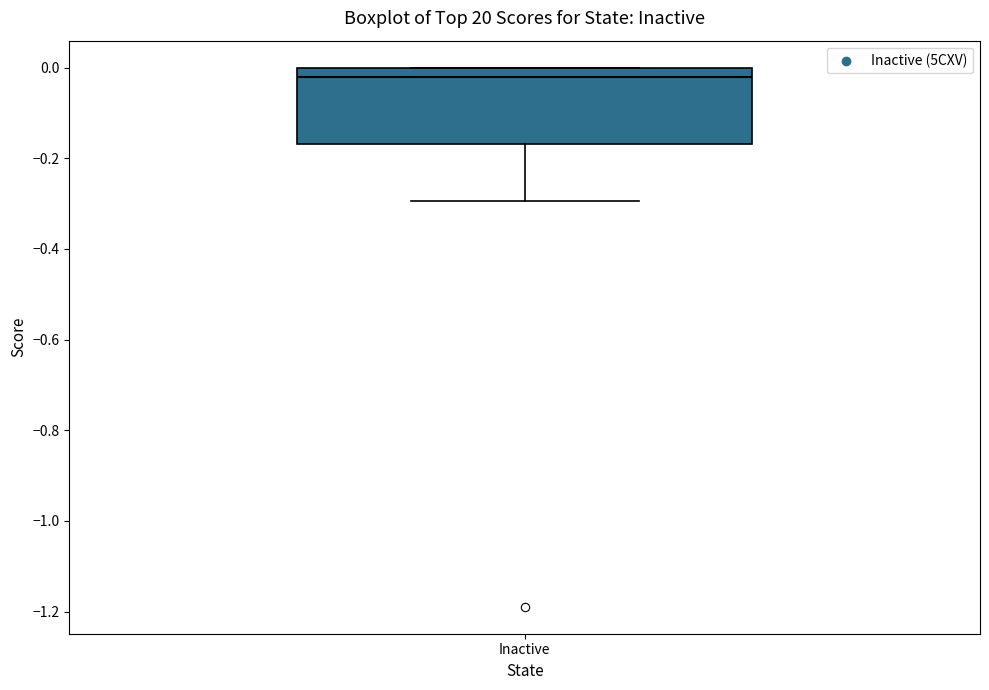

Where does the median line of the box for Inactive sit on the y-axis? The values are not printed on the chart, so give them approximately, as read against the axis.

-0.02